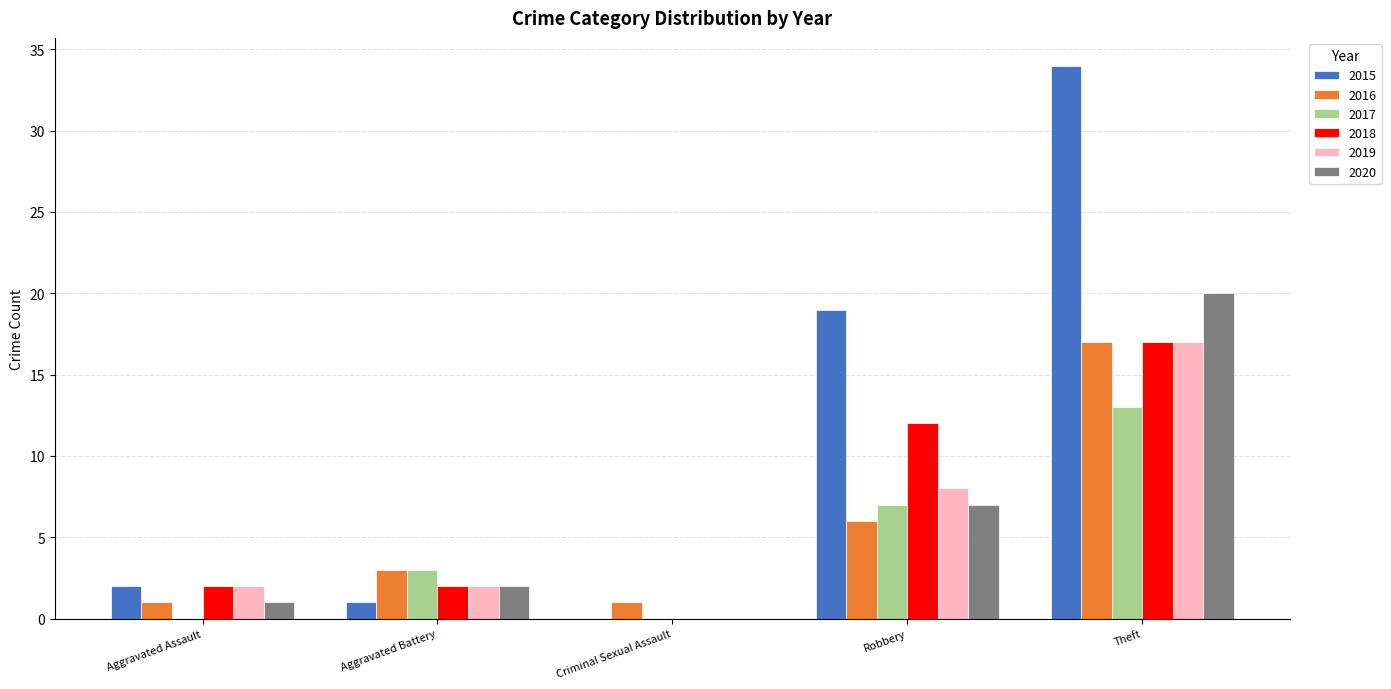

Which series has the largest total across all categories?

2015